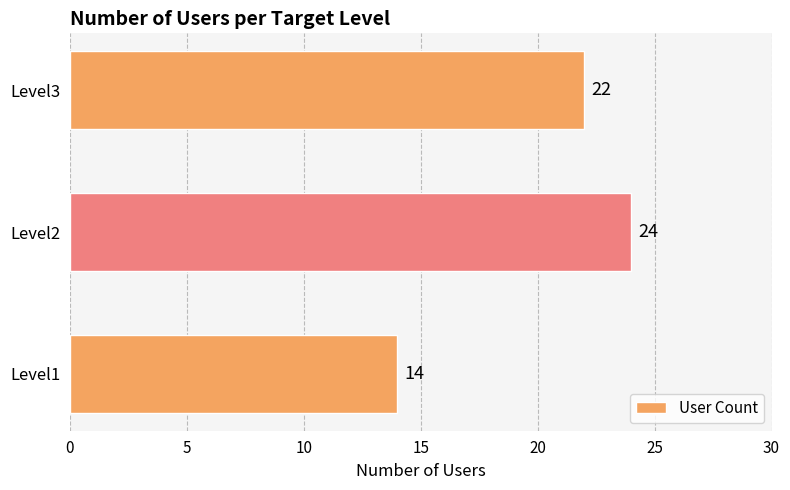

The value at Level3 is 37. True or false?

False